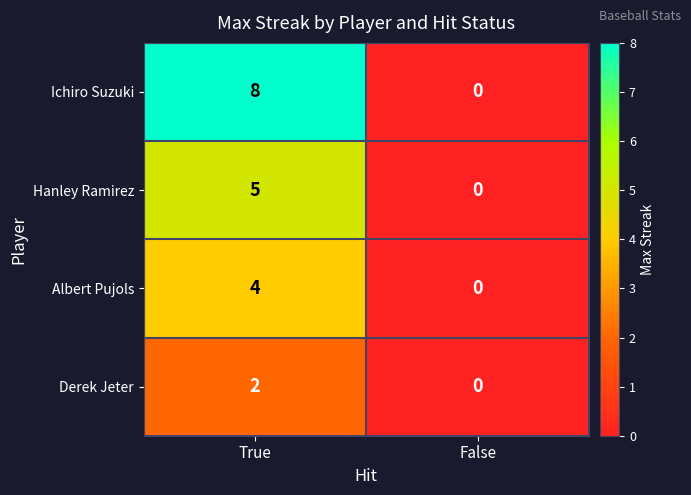

Rank the series by their maximum value, from highest to lowest.

Ichiro Suzuki, Hanley Ramirez, Albert Pujols, Derek Jeter